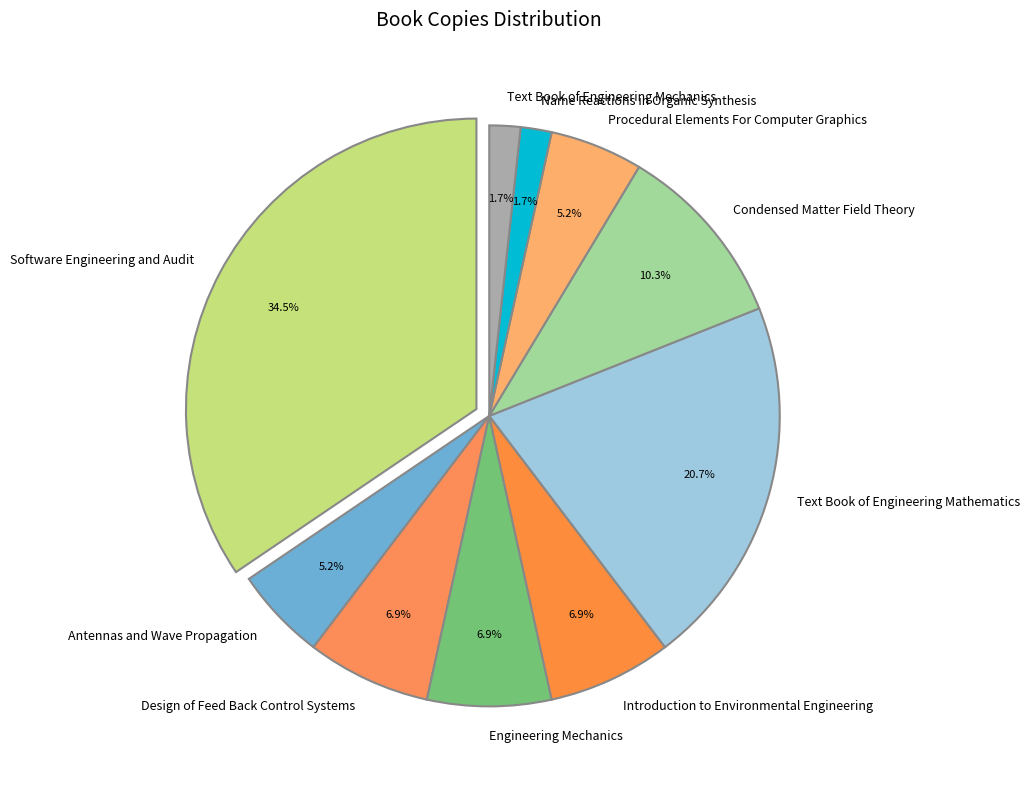

To the nearest percent, what portion does Antennas and Wave Propagation represent?

5%